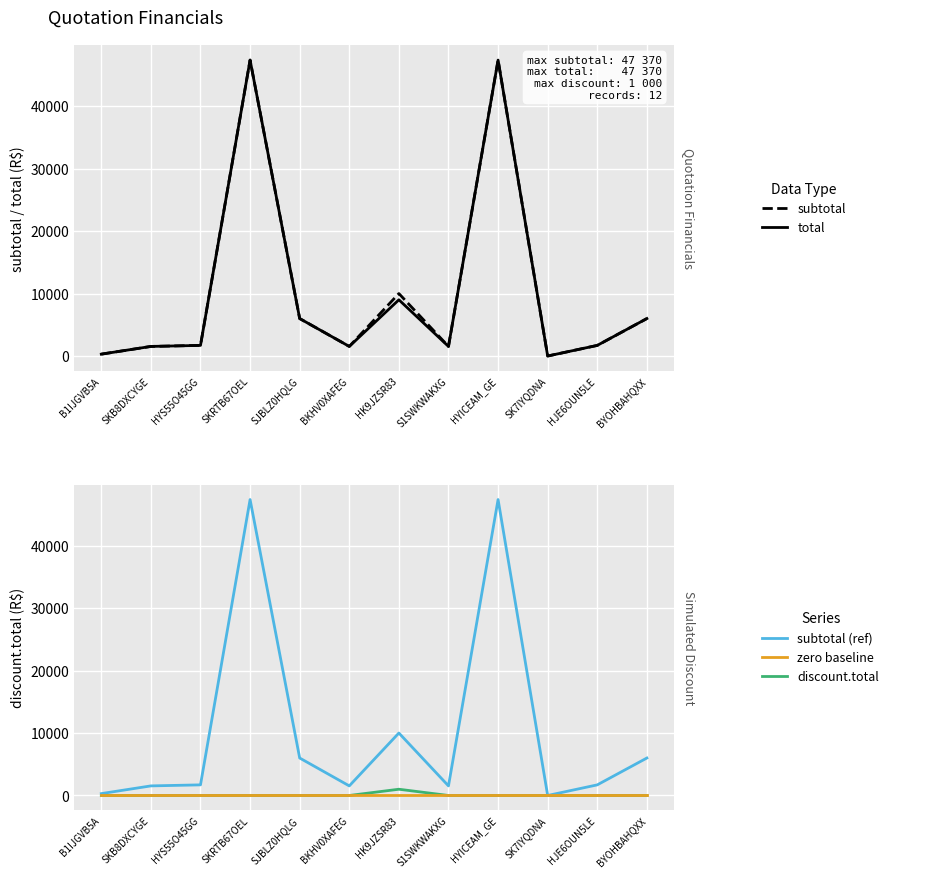

Which category has the highest value in the subtotal (ref) series?

SKRTB67OEL